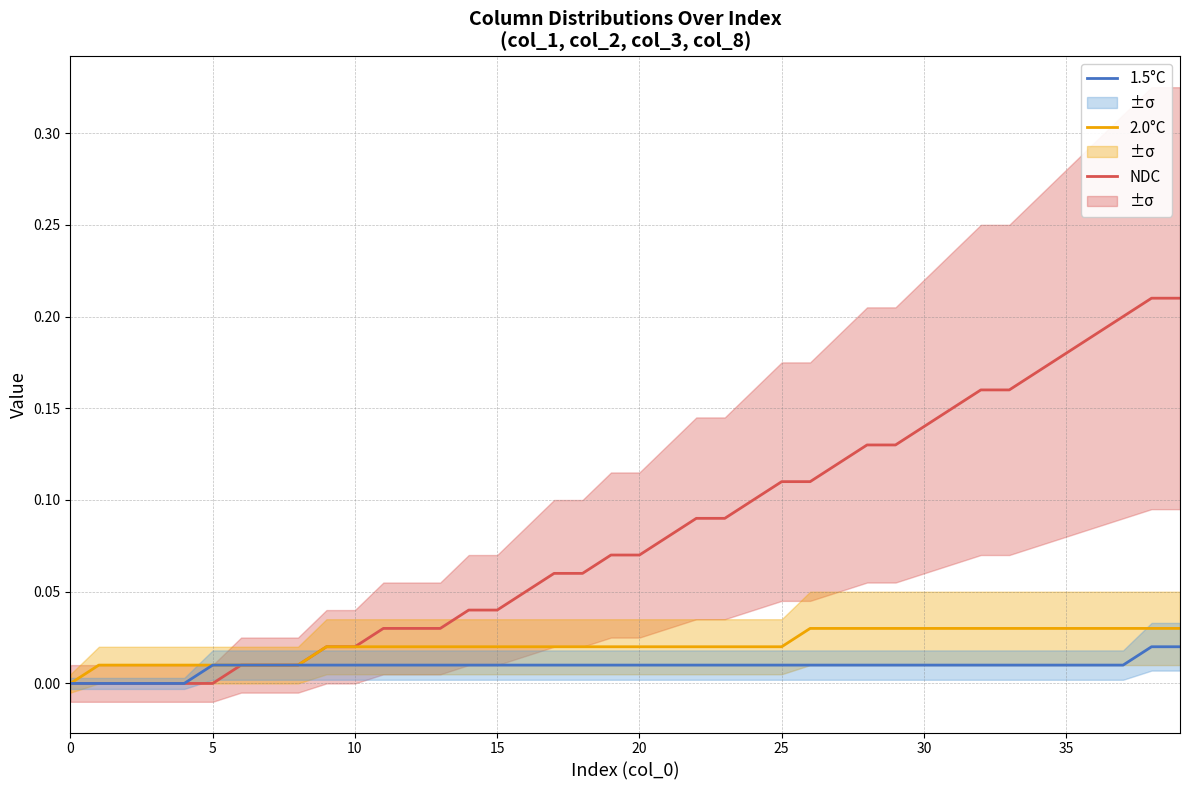

True or false: 1.5°C and NDC cross at least once.

False